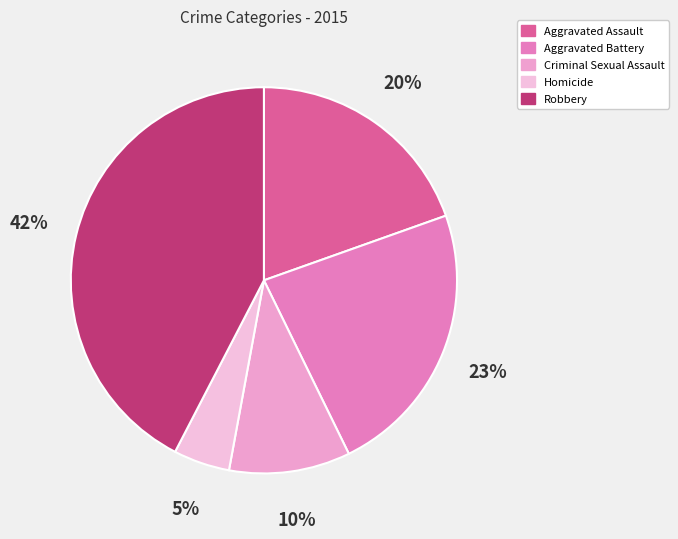

True or false: Robbery accounts for 30% of the total.

False